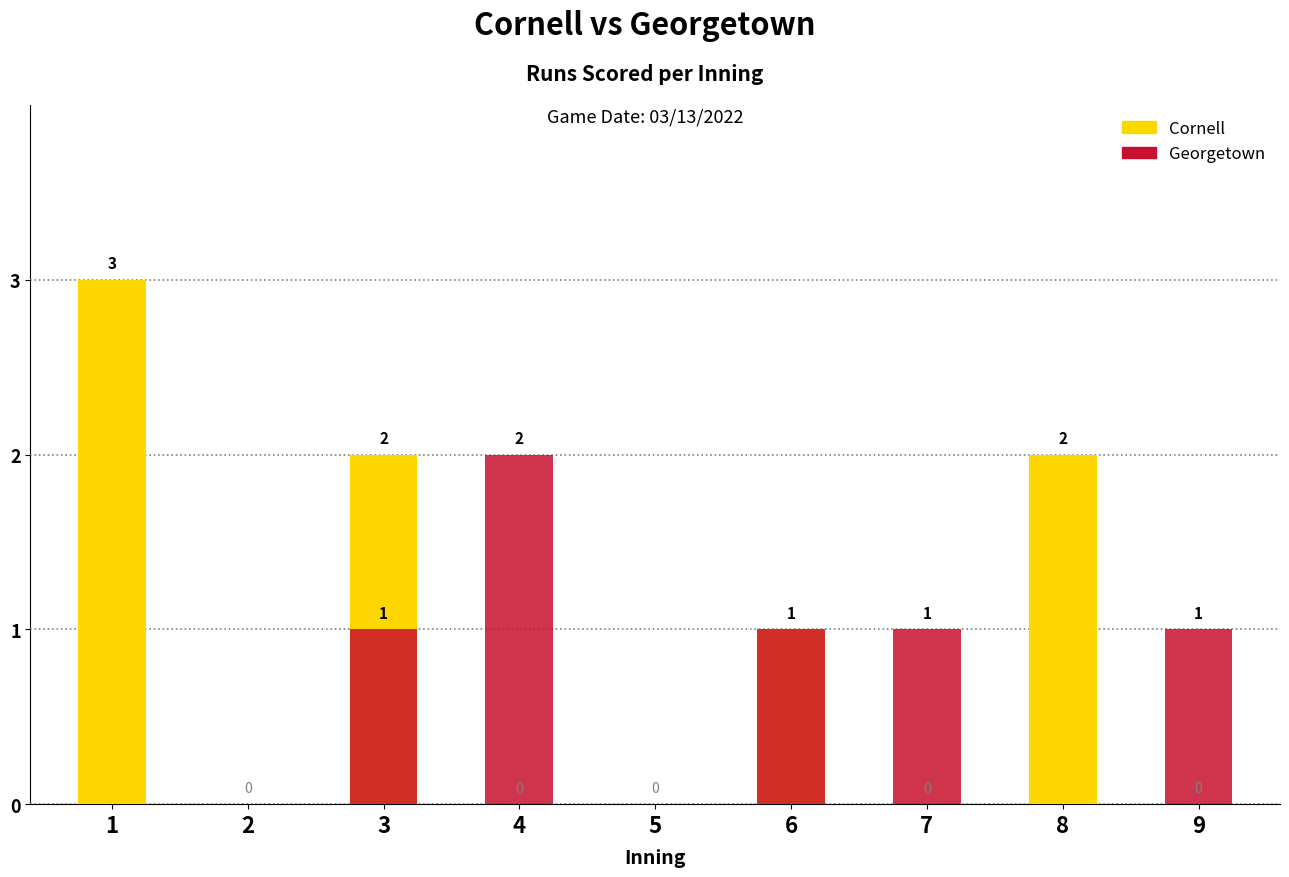

What is the difference between the maximum and minimum values in the Cornell series?

3